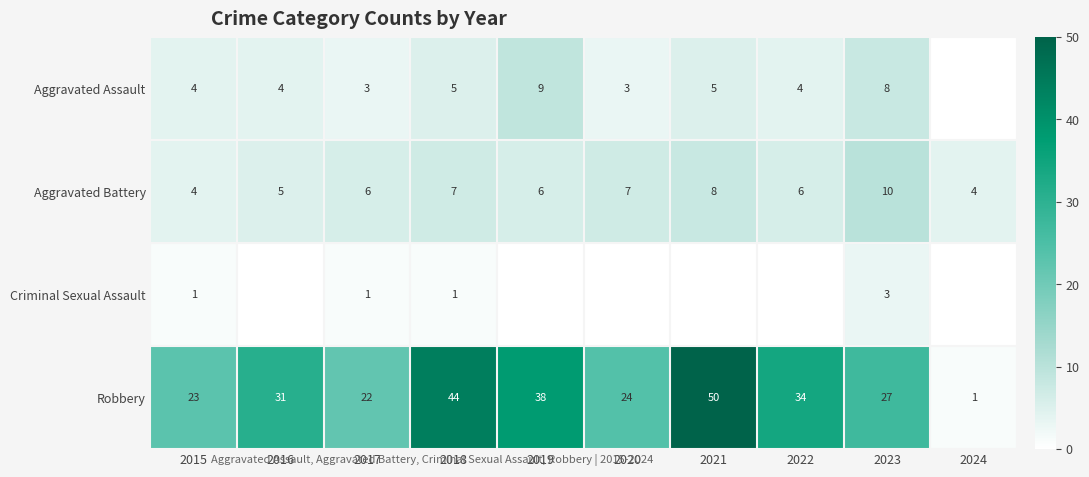

Is it true that Aggravated Assault equals 2 at 2021?

False